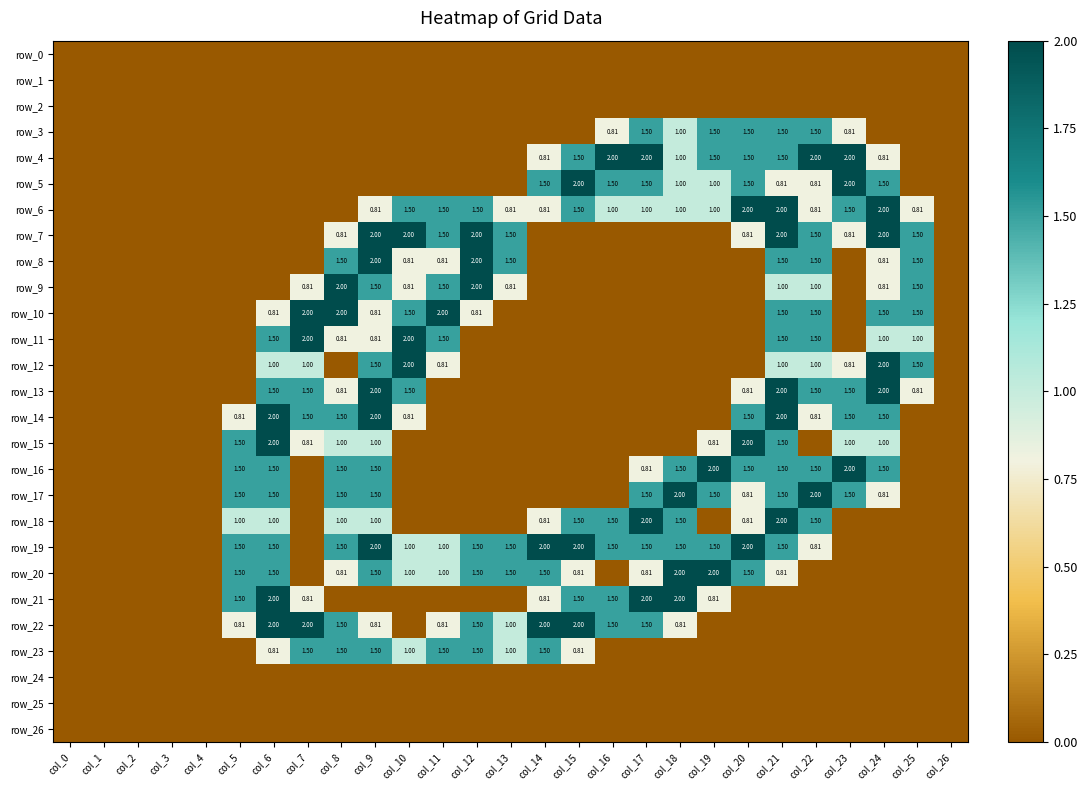

Reading right to left, extract all data points from this chart.

row_0: col_26=0.0	col_25=0.0	col_24=0.0	col_23=0.0	col_22=0.0	col_21=0.0	col_20=0.0	col_19=0.0	col_18=0.0	col_17=0.0	col_16=0.0	col_15=0.0	col_14=0.0	col_13=0.0	col_12=0.0	col_11=0.0	col_10=0.0	col_9=0.0	col_8=0.0	col_7=0.0	col_6=0.0	col_5=0.0	col_4=0.0	col_3=0.0	col_2=0.0	col_1=0.0	col_0=0.0
row_1: col_26=0.0	col_25=0.0	col_24=0.0	col_23=0.0	col_22=0.0	col_21=0.0	col_20=0.0	col_19=0.0	col_18=0.0	col_17=0.0	col_16=0.0	col_15=0.0	col_14=0.0	col_13=0.0	col_12=0.0	col_11=0.0	col_10=0.0	col_9=0.0	col_8=0.0	col_7=0.0	col_6=0.0	col_5=0.0	col_4=0.0	col_3=0.0	col_2=0.0	col_1=0.0	col_0=0.0
row_2: col_26=0.0	col_25=0.0	col_24=0.0	col_23=0.0	col_22=0.0	col_21=0.0	col_20=0.0	col_19=0.0	col_18=0.0	col_17=0.0	col_16=0.0	col_15=0.0	col_14=0.0	col_13=0.0	col_12=0.0	col_11=0.0	col_10=0.0	col_9=0.0	col_8=0.0	col_7=0.0	col_6=0.0	col_5=0.0	col_4=0.0	col_3=0.0	col_2=0.0	col_1=0.0	col_0=0.0
row_3: col_26=0.0	col_25=0.0	col_24=0.0	col_23=0.8	col_22=1.5	col_21=1.5	col_20=1.5	col_19=1.5	col_18=1.0	col_17=1.5	col_16=0.8	col_15=0.0	col_14=0.0	col_13=0.0	col_12=0.0	col_11=0.0	col_10=0.0	col_9=0.0	col_8=0.0	col_7=0.0	col_6=0.0	col_5=0.0	col_4=0.0	col_3=0.0	col_2=0.0	col_1=0.0	col_0=0.0
row_4: col_26=0.0	col_25=0.0	col_24=0.8	col_23=2.0	col_22=2.0	col_21=1.5	col_20=1.5	col_19=1.5	col_18=1.0	col_17=2.0	col_16=2.0	col_15=1.5	col_14=0.8	col_13=0.0	col_12=0.0	col_11=0.0	col_10=0.0	col_9=0.0	col_8=0.0	col_7=0.0	col_6=0.0	col_5=0.0	col_4=0.0	col_3=0.0	col_2=0.0	col_1=0.0	col_0=0.0
row_5: col_26=0.0	col_25=0.0	col_24=1.5	col_23=2.0	col_22=0.8	col_21=0.8	col_20=1.5	col_19=1.0	col_18=1.0	col_17=1.5	col_16=1.5	col_15=2.0	col_14=1.5	col_13=0.0	col_12=0.0	col_11=0.0	col_10=0.0	col_9=0.0	col_8=0.0	col_7=0.0	col_6=0.0	col_5=0.0	col_4=0.0	col_3=0.0	col_2=0.0	col_1=0.0	col_0=0.0
row_6: col_26=0.0	col_25=0.8	col_24=2.0	col_23=1.5	col_22=0.8	col_21=2.0	col_20=2.0	col_19=1.0	col_18=1.0	col_17=1.0	col_16=1.0	col_15=1.5	col_14=0.8	col_13=0.8	col_12=1.5	col_11=1.5	col_10=1.5	col_9=0.8	col_8=0.0	col_7=0.0	col_6=0.0	col_5=0.0	col_4=0.0	col_3=0.0	col_2=0.0	col_1=0.0	col_0=0.0
row_7: col_26=0.0	col_25=1.5	col_24=2.0	col_23=0.8	col_22=1.5	col_21=2.0	col_20=0.8	col_19=0.0	col_18=0.0	col_17=0.0	col_16=0.0	col_15=0.0	col_14=0.0	col_13=1.5	col_12=2.0	col_11=1.5	col_10=2.0	col_9=2.0	col_8=0.8	col_7=0.0	col_6=0.0	col_5=0.0	col_4=0.0	col_3=0.0	col_2=0.0	col_1=0.0	col_0=0.0
row_8: col_26=0.0	col_25=1.5	col_24=0.8	col_23=0.0	col_22=1.5	col_21=1.5	col_20=0.0	col_19=0.0	col_18=0.0	col_17=0.0	col_16=0.0	col_15=0.0	col_14=0.0	col_13=1.5	col_12=2.0	col_11=0.8	col_10=0.8	col_9=2.0	col_8=1.5	col_7=0.0	col_6=0.0	col_5=0.0	col_4=0.0	col_3=0.0	col_2=0.0	col_1=0.0	col_0=0.0
row_9: col_26=0.0	col_25=1.5	col_24=0.8	col_23=0.0	col_22=1.0	col_21=1.0	col_20=0.0	col_19=0.0	col_18=0.0	col_17=0.0	col_16=0.0	col_15=0.0	col_14=0.0	col_13=0.8	col_12=2.0	col_11=1.5	col_10=0.8	col_9=1.5	col_8=2.0	col_7=0.8	col_6=0.0	col_5=0.0	col_4=0.0	col_3=0.0	col_2=0.0	col_1=0.0	col_0=0.0
row_10: col_26=0.0	col_25=1.5	col_24=1.5	col_23=0.0	col_22=1.5	col_21=1.5	col_20=0.0	col_19=0.0	col_18=0.0	col_17=0.0	col_16=0.0	col_15=0.0	col_14=0.0	col_13=0.0	col_12=0.8	col_11=2.0	col_10=1.5	col_9=0.8	col_8=2.0	col_7=2.0	col_6=0.8	col_5=0.0	col_4=0.0	col_3=0.0	col_2=0.0	col_1=0.0	col_0=0.0
row_11: col_26=0.0	col_25=1.0	col_24=1.0	col_23=0.0	col_22=1.5	col_21=1.5	col_20=0.0	col_19=0.0	col_18=0.0	col_17=0.0	col_16=0.0	col_15=0.0	col_14=0.0	col_13=0.0	col_12=0.0	col_11=1.5	col_10=2.0	col_9=0.8	col_8=0.8	col_7=2.0	col_6=1.5	col_5=0.0	col_4=0.0	col_3=0.0	col_2=0.0	col_1=0.0	col_0=0.0
row_12: col_26=0.0	col_25=1.5	col_24=2.0	col_23=0.8	col_22=1.0	col_21=1.0	col_20=0.0	col_19=0.0	col_18=0.0	col_17=0.0	col_16=0.0	col_15=0.0	col_14=0.0	col_13=0.0	col_12=0.0	col_11=0.8	col_10=2.0	col_9=1.5	col_8=0.0	col_7=1.0	col_6=1.0	col_5=0.0	col_4=0.0	col_3=0.0	col_2=0.0	col_1=0.0	col_0=0.0
row_13: col_26=0.0	col_25=0.8	col_24=2.0	col_23=1.5	col_22=1.5	col_21=2.0	col_20=0.8	col_19=0.0	col_18=0.0	col_17=0.0	col_16=0.0	col_15=0.0	col_14=0.0	col_13=0.0	col_12=0.0	col_11=0.0	col_10=1.5	col_9=2.0	col_8=0.8	col_7=1.5	col_6=1.5	col_5=0.0	col_4=0.0	col_3=0.0	col_2=0.0	col_1=0.0	col_0=0.0
row_14: col_26=0.0	col_25=0.0	col_24=1.5	col_23=1.5	col_22=0.8	col_21=2.0	col_20=1.5	col_19=0.0	col_18=0.0	col_17=0.0	col_16=0.0	col_15=0.0	col_14=0.0	col_13=0.0	col_12=0.0	col_11=0.0	col_10=0.8	col_9=2.0	col_8=1.5	col_7=1.5	col_6=2.0	col_5=0.8	col_4=0.0	col_3=0.0	col_2=0.0	col_1=0.0	col_0=0.0
row_15: col_26=0.0	col_25=0.0	col_24=1.0	col_23=1.0	col_22=0.0	col_21=1.5	col_20=2.0	col_19=0.8	col_18=0.0	col_17=0.0	col_16=0.0	col_15=0.0	col_14=0.0	col_13=0.0	col_12=0.0	col_11=0.0	col_10=0.0	col_9=1.0	col_8=1.0	col_7=0.8	col_6=2.0	col_5=1.5	col_4=0.0	col_3=0.0	col_2=0.0	col_1=0.0	col_0=0.0
row_16: col_26=0.0	col_25=0.0	col_24=1.5	col_23=2.0	col_22=1.5	col_21=1.5	col_20=1.5	col_19=2.0	col_18=1.5	col_17=0.8	col_16=0.0	col_15=0.0	col_14=0.0	col_13=0.0	col_12=0.0	col_11=0.0	col_10=0.0	col_9=1.5	col_8=1.5	col_7=0.0	col_6=1.5	col_5=1.5	col_4=0.0	col_3=0.0	col_2=0.0	col_1=0.0	col_0=0.0
row_17: col_26=0.0	col_25=0.0	col_24=0.8	col_23=1.5	col_22=2.0	col_21=1.5	col_20=0.8	col_19=1.5	col_18=2.0	col_17=1.5	col_16=0.0	col_15=0.0	col_14=0.0	col_13=0.0	col_12=0.0	col_11=0.0	col_10=0.0	col_9=1.5	col_8=1.5	col_7=0.0	col_6=1.5	col_5=1.5	col_4=0.0	col_3=0.0	col_2=0.0	col_1=0.0	col_0=0.0
row_18: col_26=0.0	col_25=0.0	col_24=0.0	col_23=0.0	col_22=1.5	col_21=2.0	col_20=0.8	col_19=0.0	col_18=1.5	col_17=2.0	col_16=1.5	col_15=1.5	col_14=0.8	col_13=0.0	col_12=0.0	col_11=0.0	col_10=0.0	col_9=1.0	col_8=1.0	col_7=0.0	col_6=1.0	col_5=1.0	col_4=0.0	col_3=0.0	col_2=0.0	col_1=0.0	col_0=0.0
row_19: col_26=0.0	col_25=0.0	col_24=0.0	col_23=0.0	col_22=0.8	col_21=1.5	col_20=2.0	col_19=1.5	col_18=1.5	col_17=1.5	col_16=1.5	col_15=2.0	col_14=2.0	col_13=1.5	col_12=1.5	col_11=1.0	col_10=1.0	col_9=2.0	col_8=1.5	col_7=0.0	col_6=1.5	col_5=1.5	col_4=0.0	col_3=0.0	col_2=0.0	col_1=0.0	col_0=0.0
row_20: col_26=0.0	col_25=0.0	col_24=0.0	col_23=0.0	col_22=0.0	col_21=0.8	col_20=1.5	col_19=2.0	col_18=2.0	col_17=0.8	col_16=0.0	col_15=0.8	col_14=1.5	col_13=1.5	col_12=1.5	col_11=1.0	col_10=1.0	col_9=1.5	col_8=0.8	col_7=0.0	col_6=1.5	col_5=1.5	col_4=0.0	col_3=0.0	col_2=0.0	col_1=0.0	col_0=0.0
row_21: col_26=0.0	col_25=0.0	col_24=0.0	col_23=0.0	col_22=0.0	col_21=0.0	col_20=0.0	col_19=0.8	col_18=2.0	col_17=2.0	col_16=1.5	col_15=1.5	col_14=0.8	col_13=0.0	col_12=0.0	col_11=0.0	col_10=0.0	col_9=0.0	col_8=0.0	col_7=0.8	col_6=2.0	col_5=1.5	col_4=0.0	col_3=0.0	col_2=0.0	col_1=0.0	col_0=0.0
row_22: col_26=0.0	col_25=0.0	col_24=0.0	col_23=0.0	col_22=0.0	col_21=0.0	col_20=0.0	col_19=0.0	col_18=0.8	col_17=1.5	col_16=1.5	col_15=2.0	col_14=2.0	col_13=1.0	col_12=1.5	col_11=0.8	col_10=0.0	col_9=0.8	col_8=1.5	col_7=2.0	col_6=2.0	col_5=0.8	col_4=0.0	col_3=0.0	col_2=0.0	col_1=0.0	col_0=0.0
row_23: col_26=0.0	col_25=0.0	col_24=0.0	col_23=0.0	col_22=0.0	col_21=0.0	col_20=0.0	col_19=0.0	col_18=0.0	col_17=0.0	col_16=0.0	col_15=0.8	col_14=1.5	col_13=1.0	col_12=1.5	col_11=1.5	col_10=1.0	col_9=1.5	col_8=1.5	col_7=1.5	col_6=0.8	col_5=0.0	col_4=0.0	col_3=0.0	col_2=0.0	col_1=0.0	col_0=0.0
row_24: col_26=0.0	col_25=0.0	col_24=0.0	col_23=0.0	col_22=0.0	col_21=0.0	col_20=0.0	col_19=0.0	col_18=0.0	col_17=0.0	col_16=0.0	col_15=0.0	col_14=0.0	col_13=0.0	col_12=0.0	col_11=0.0	col_10=0.0	col_9=0.0	col_8=0.0	col_7=0.0	col_6=0.0	col_5=0.0	col_4=0.0	col_3=0.0	col_2=0.0	col_1=0.0	col_0=0.0
row_25: col_26=0.0	col_25=0.0	col_24=0.0	col_23=0.0	col_22=0.0	col_21=0.0	col_20=0.0	col_19=0.0	col_18=0.0	col_17=0.0	col_16=0.0	col_15=0.0	col_14=0.0	col_13=0.0	col_12=0.0	col_11=0.0	col_10=0.0	col_9=0.0	col_8=0.0	col_7=0.0	col_6=0.0	col_5=0.0	col_4=0.0	col_3=0.0	col_2=0.0	col_1=0.0	col_0=0.0
row_26: col_26=0.0	col_25=0.0	col_24=0.0	col_23=0.0	col_22=0.0	col_21=0.0	col_20=0.0	col_19=0.0	col_18=0.0	col_17=0.0	col_16=0.0	col_15=0.0	col_14=0.0	col_13=0.0	col_12=0.0	col_11=0.0	col_10=0.0	col_9=0.0	col_8=0.0	col_7=0.0	col_6=0.0	col_5=0.0	col_4=0.0	col_3=0.0	col_2=0.0	col_1=0.0	col_0=0.0